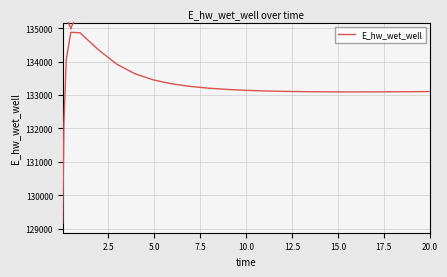

What is the smallest value displayed?

129163.7